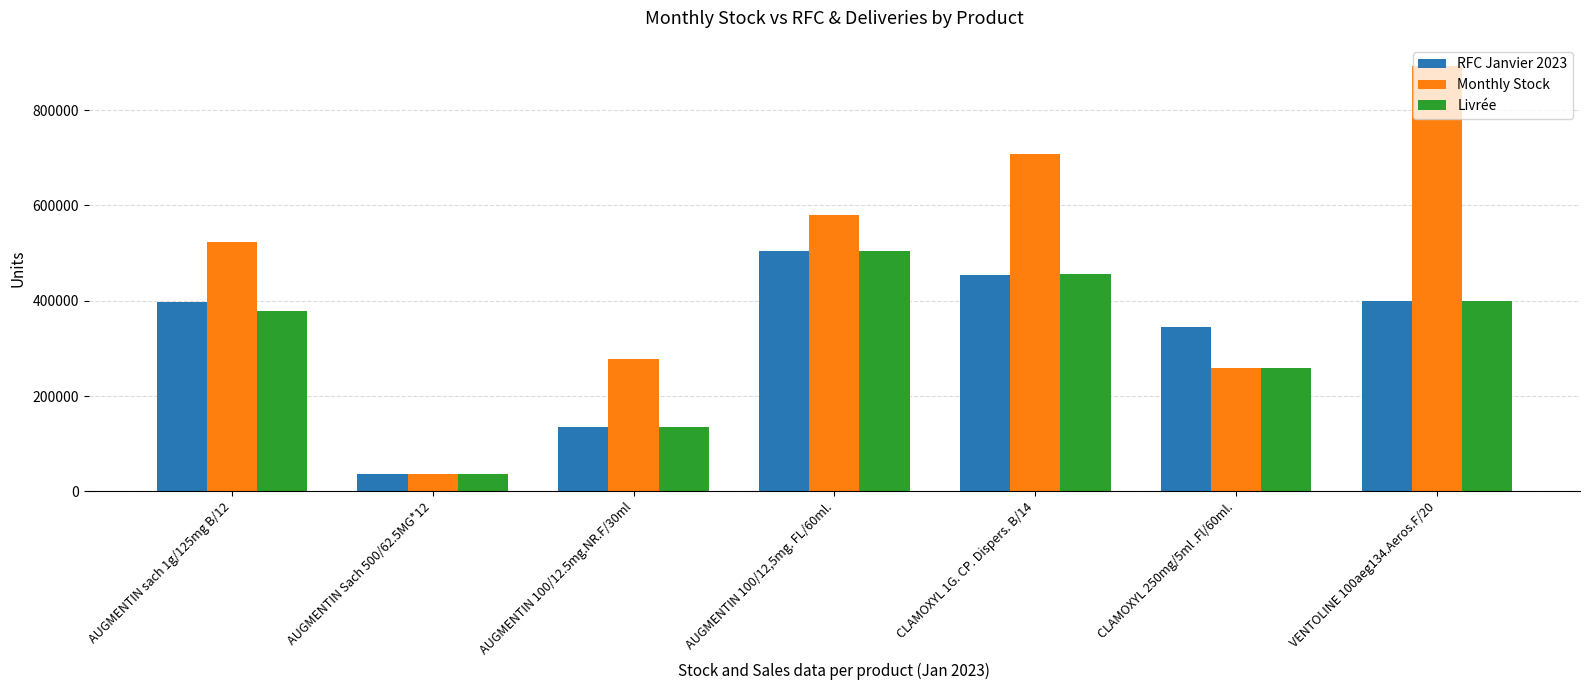

What is the label of the 1st bar from the right?

VENTOLINE 100aeg134.Aeros.F/20